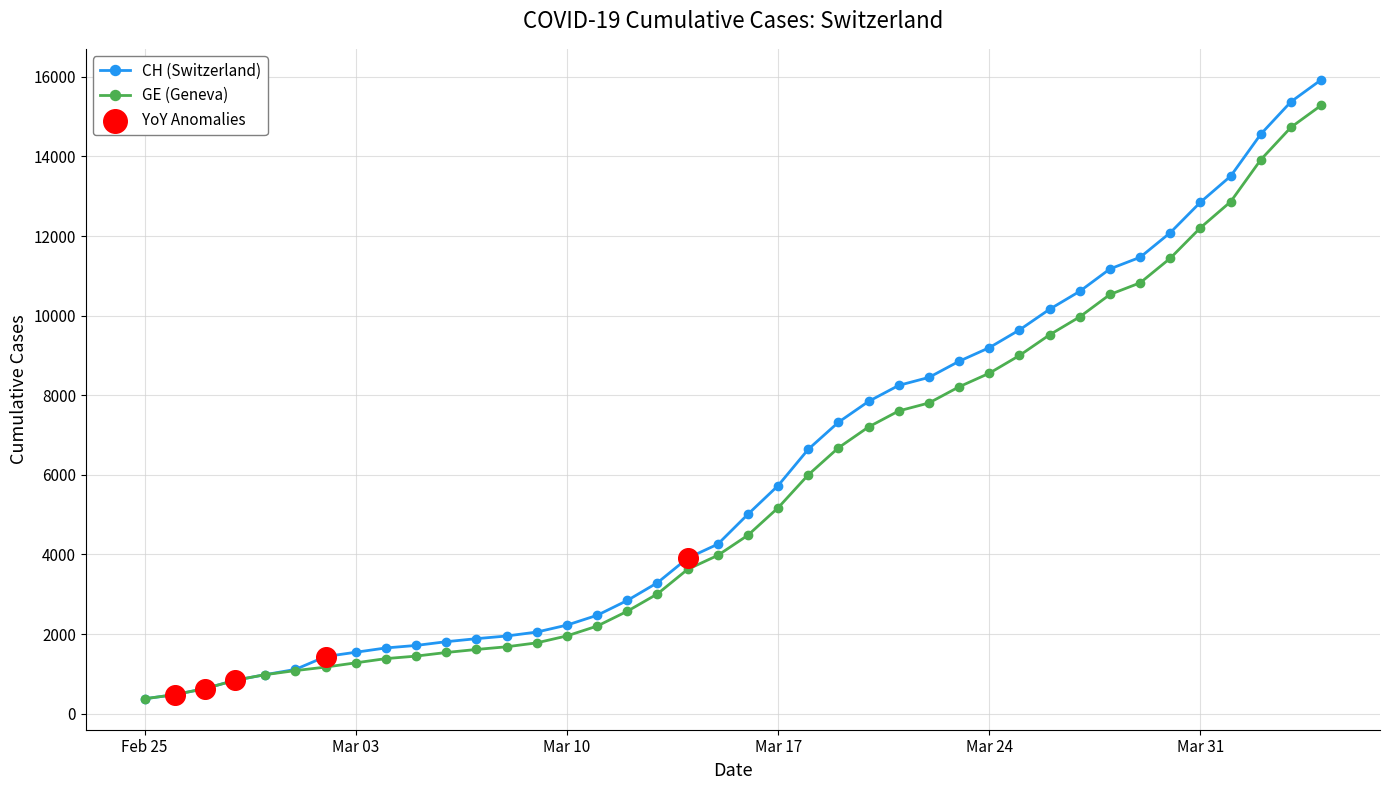

At how many categories does at least one series exceed 14742?

2